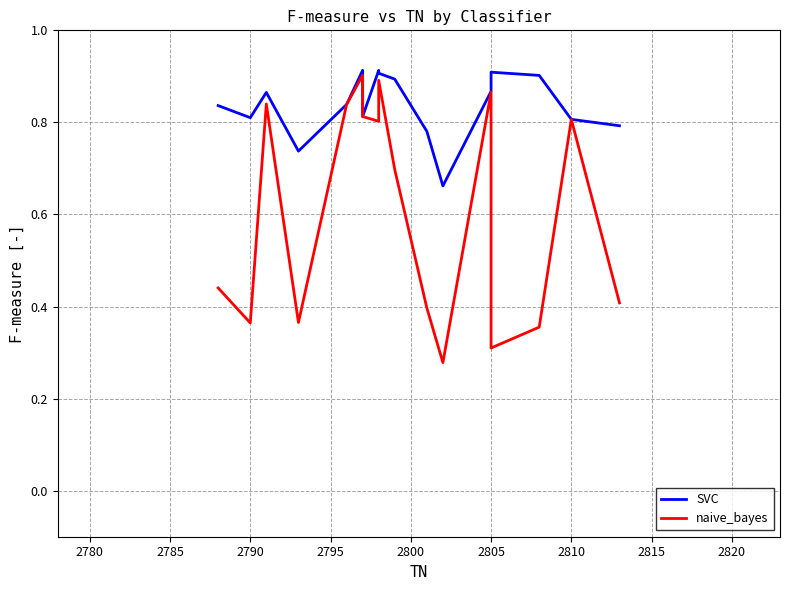

What is the minimum value for SVC?

0.7